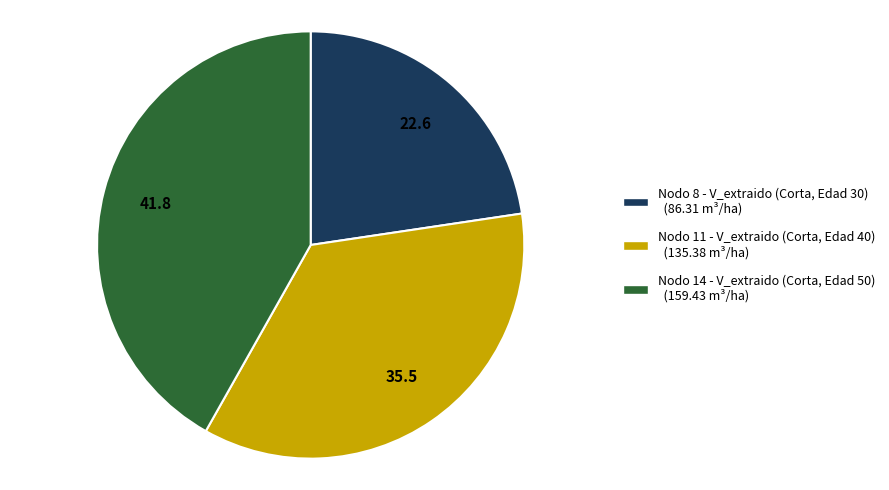

How many slices are in this pie chart?

3